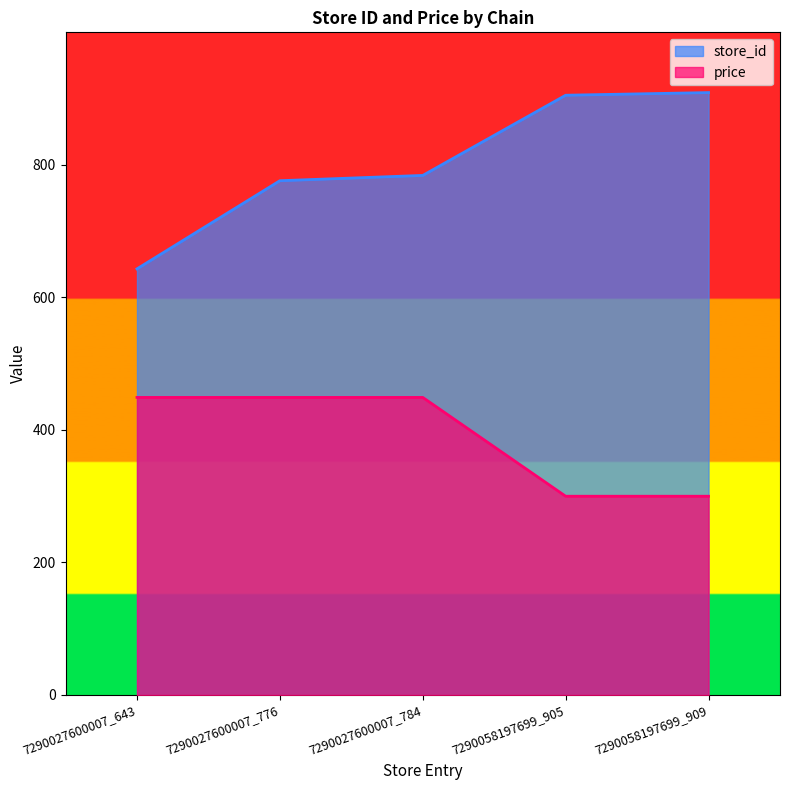

At which label does store_id first exceed 784?

7290058197699_905